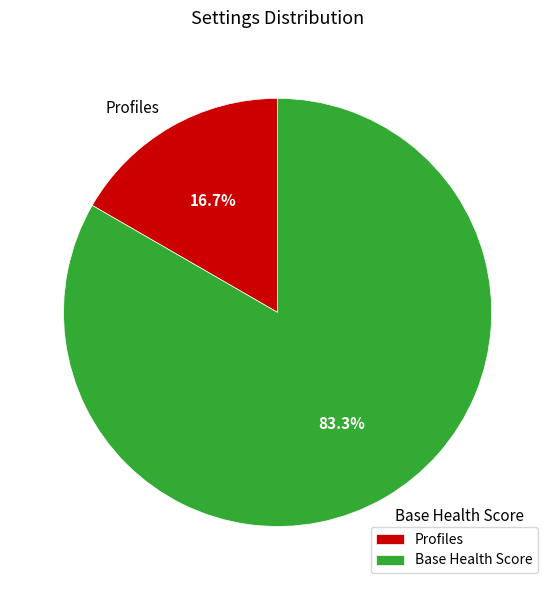

Does Profiles represent more than half of the total?

No